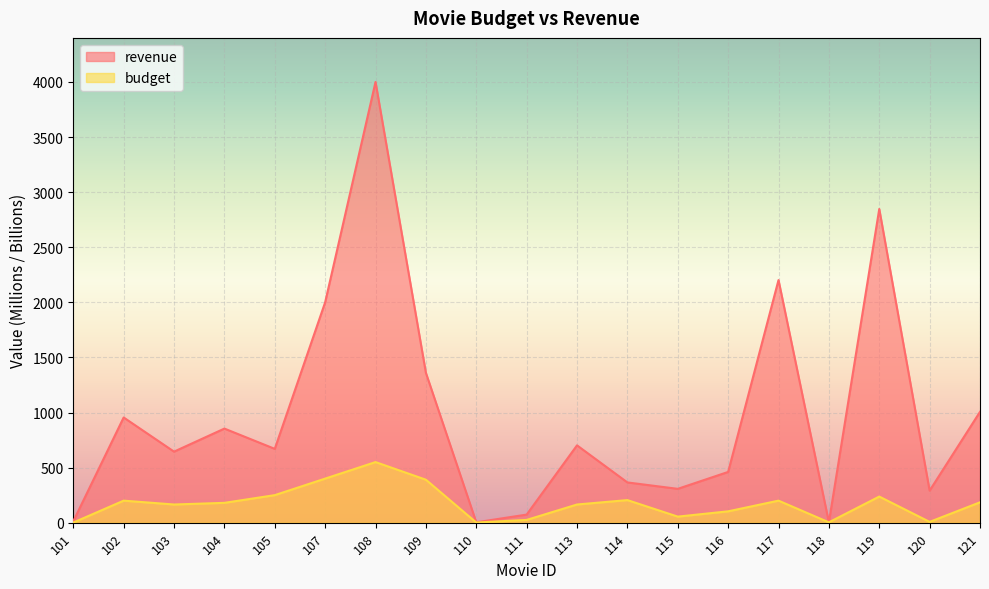

At which category is the sum across all series the highest?

108